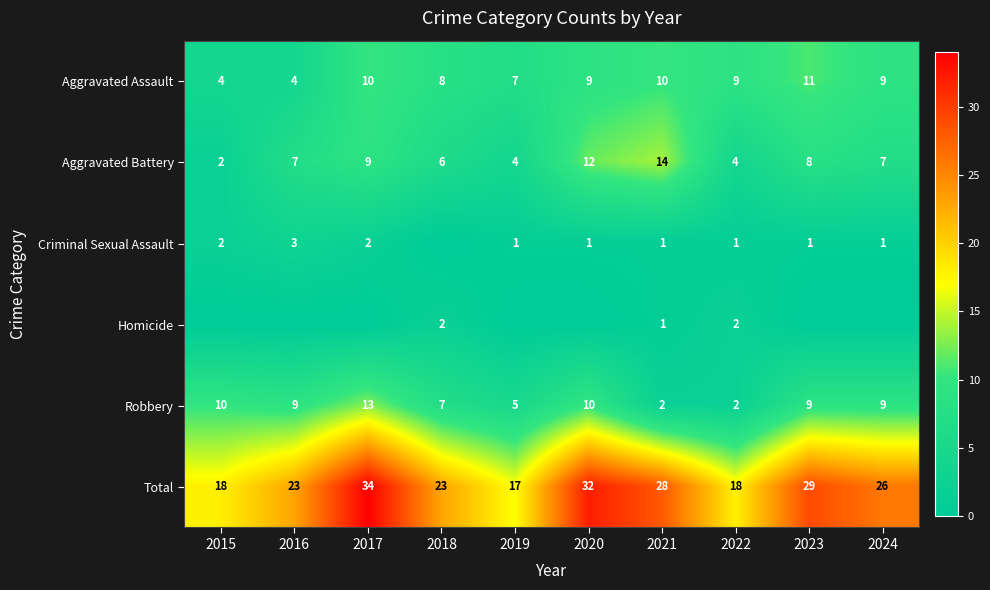

What is the sum of the Criminal Sexual Assault values at 2016 and 2023?

4